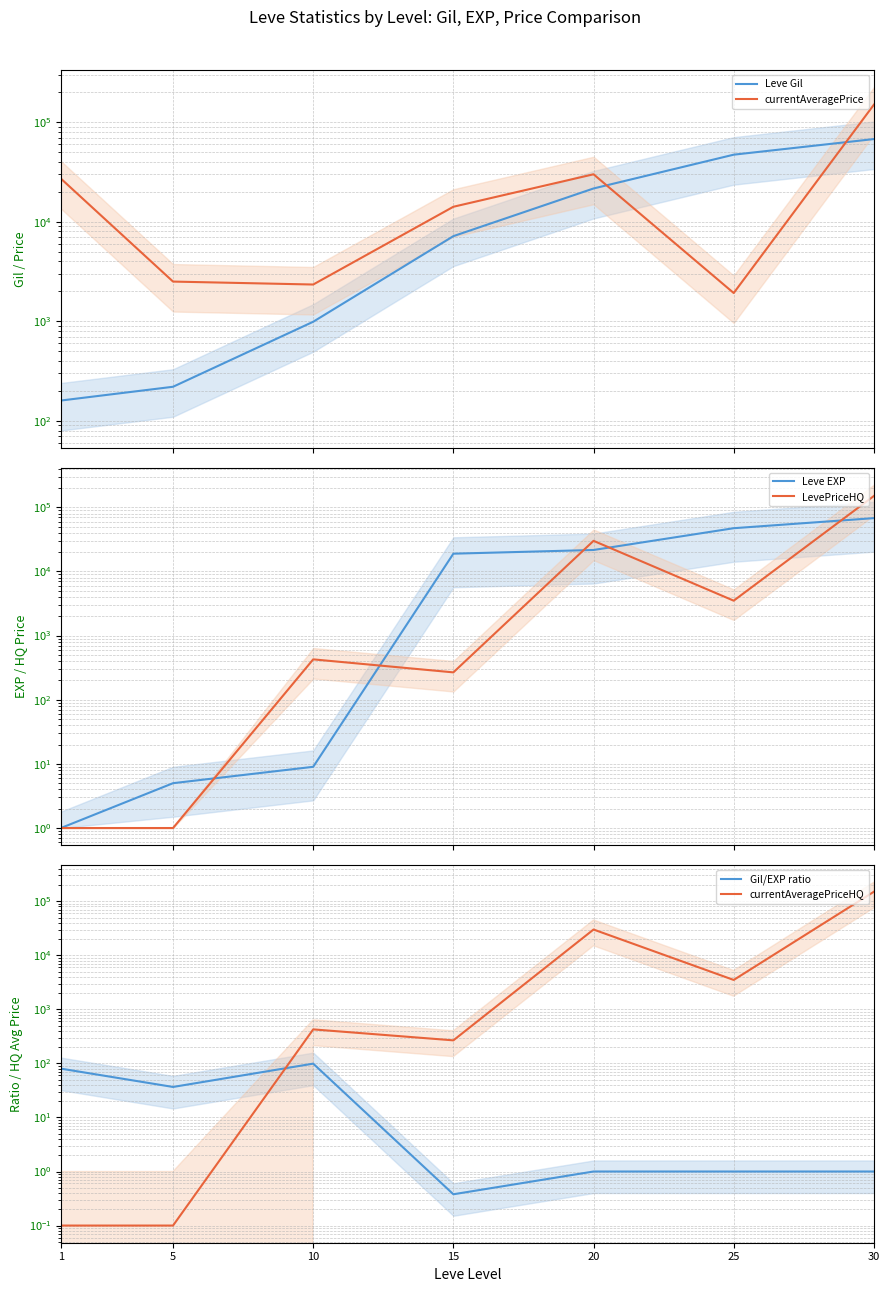

Is the value of Leve EXP at 25 greater than the value of currentAveragePrice at 15?

Yes